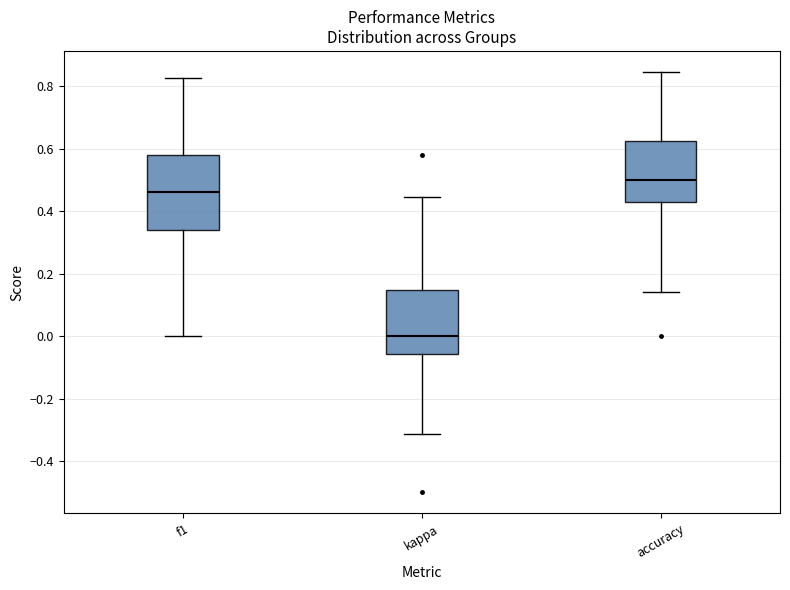

Comparing the boxes themselves (not the whiskers), which one is the tallest?

f1